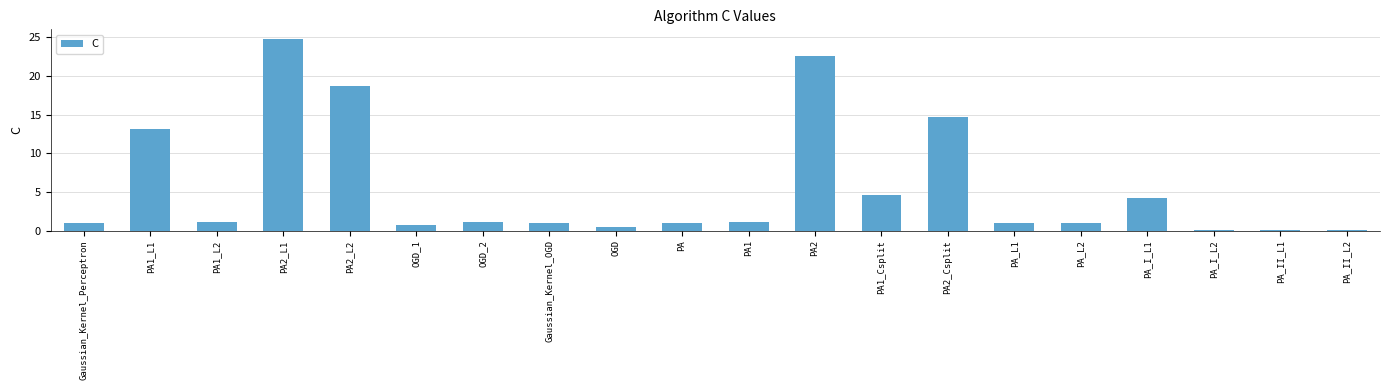

Which has a higher value, OGD or PA_L2?

PA_L2